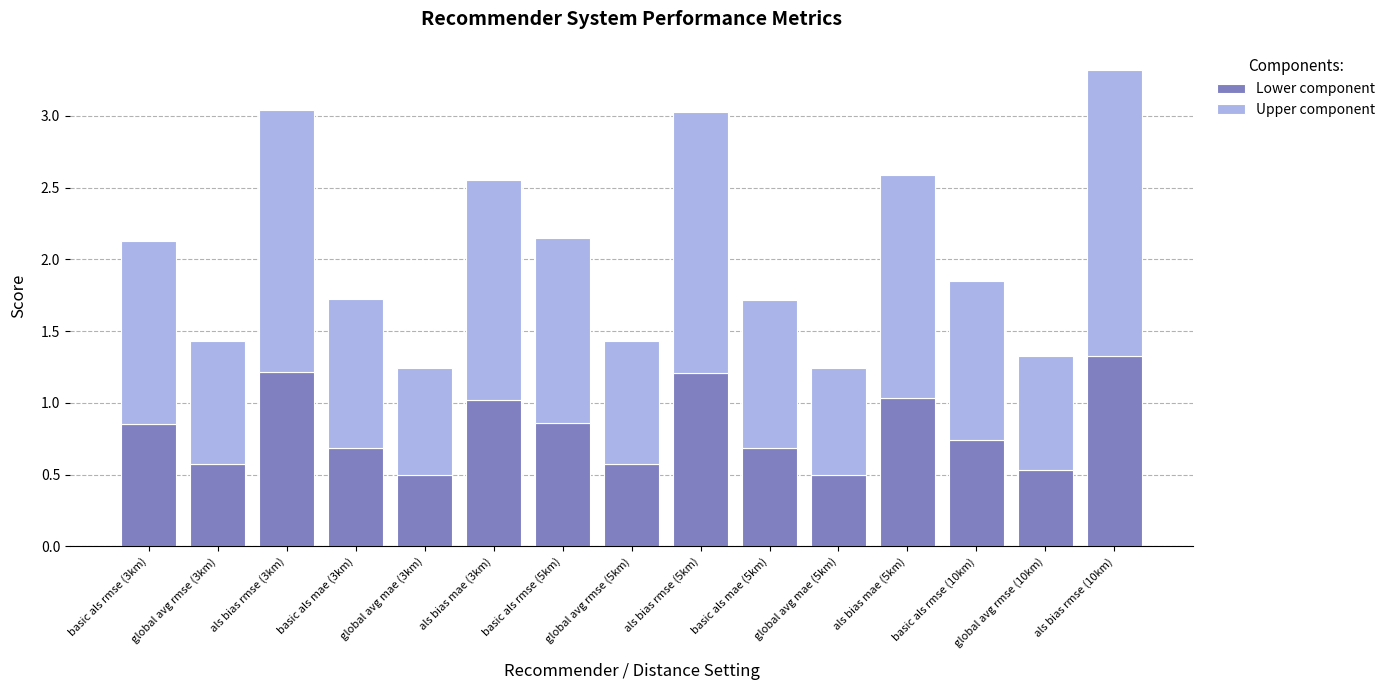

True or false: Lower component has a value of 1.0 at basic als mae (5km).

False